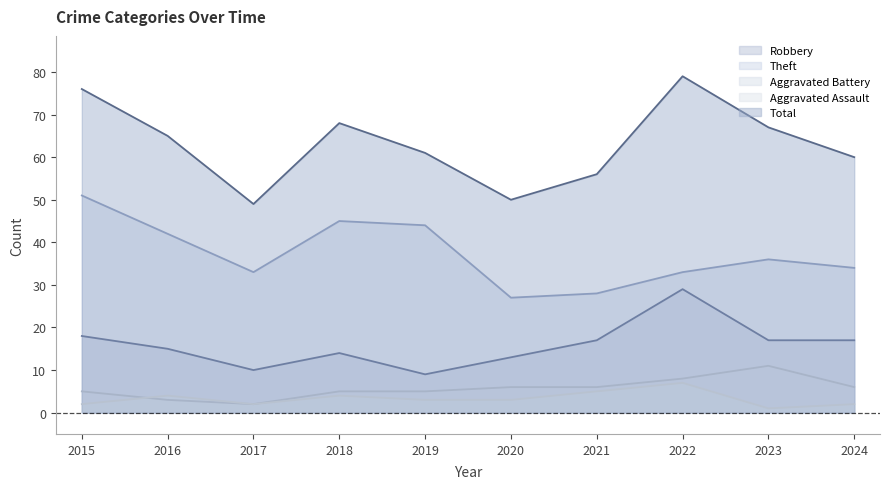

True or false: Theft and Aggravated Battery cross at least once.

False